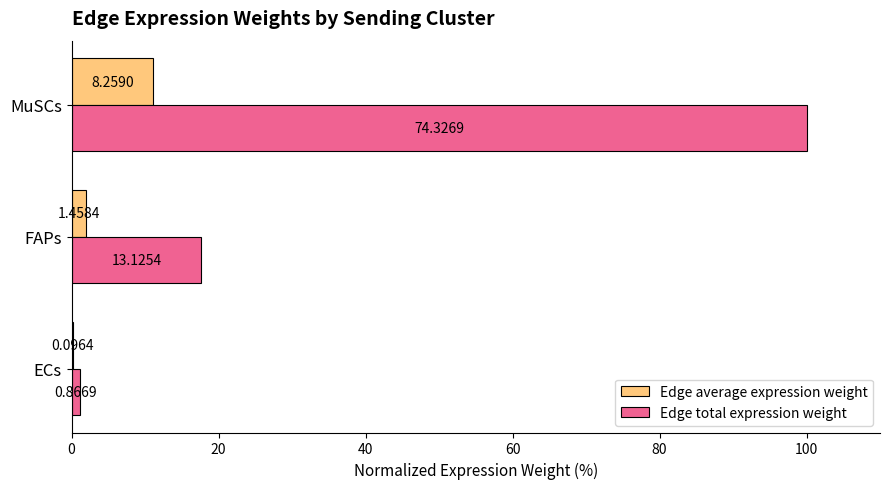

What are all the series names shown in the legend?

Edge average expression weight, Edge total expression weight